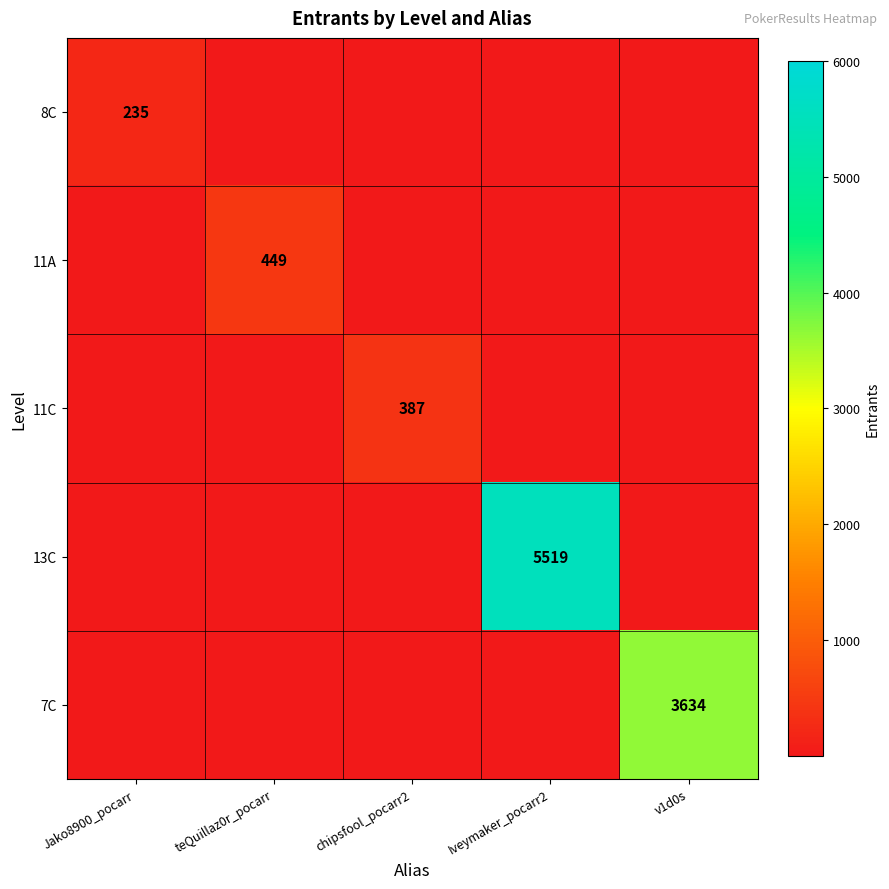

True or false: 13C has a value of 5519 at Iveymaker_pocarr2.

True